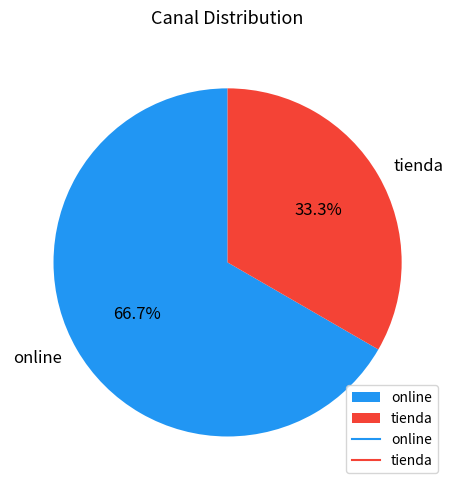

What is the smallest slice in the pie chart?

tienda